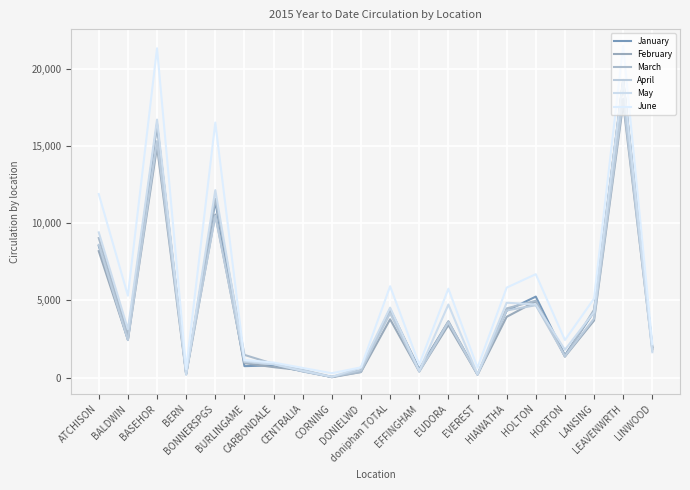

Which category has the highest value in the March series?

LEAVENWRTH